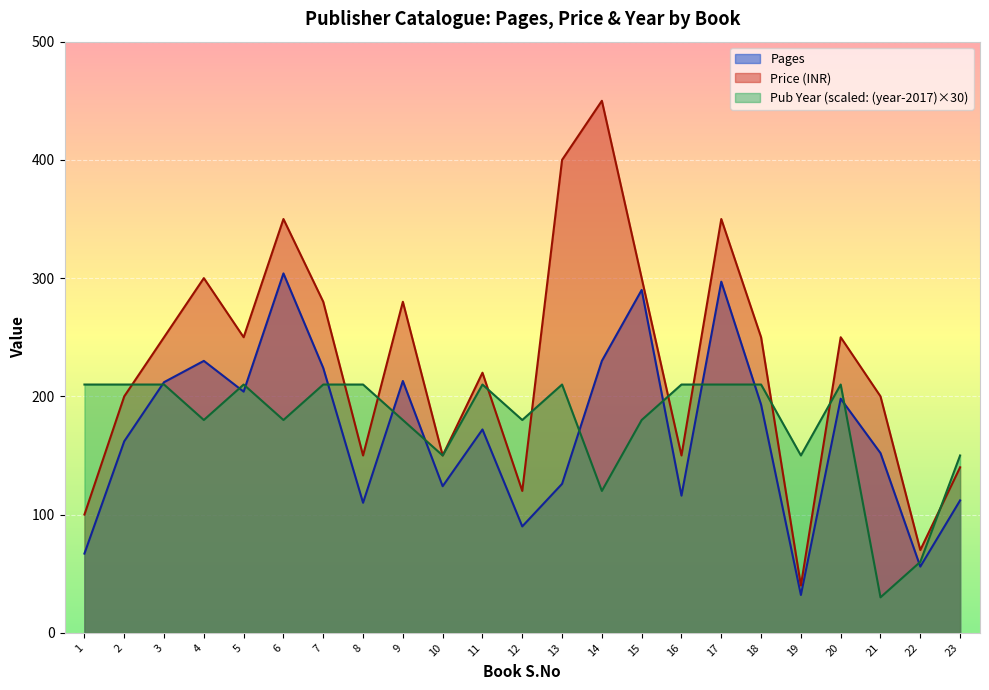

Which series has the largest total across all categories?

Price (INR)